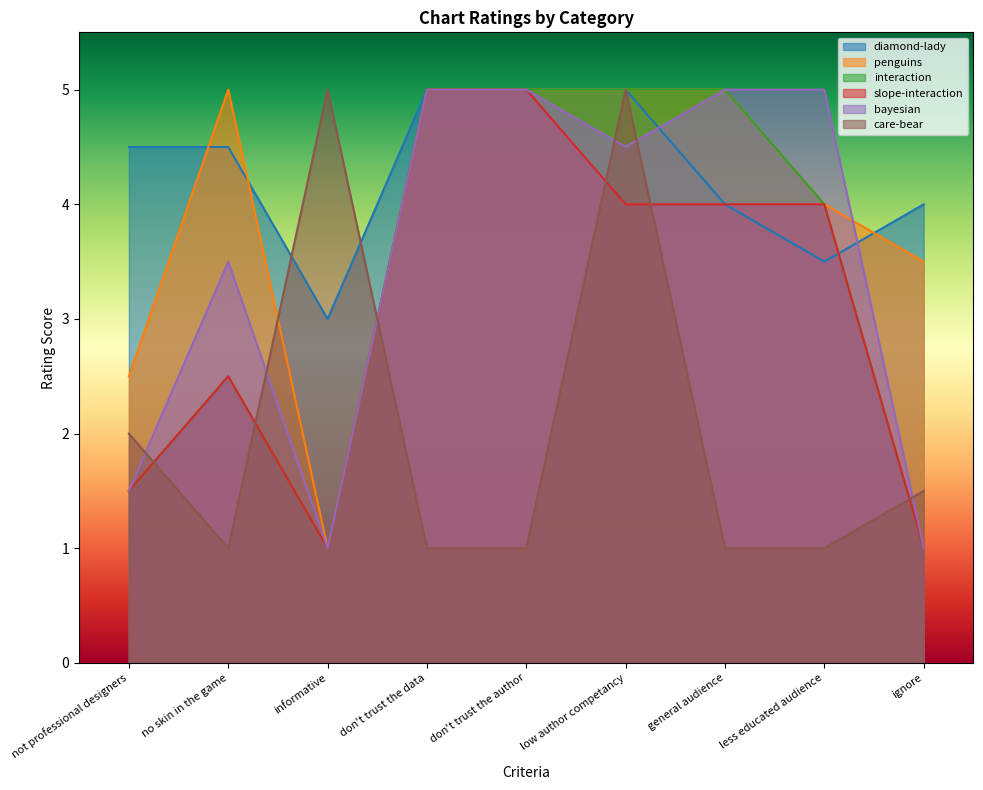

Which has a higher value, don't trust the author or less educated audience?

don't trust the author